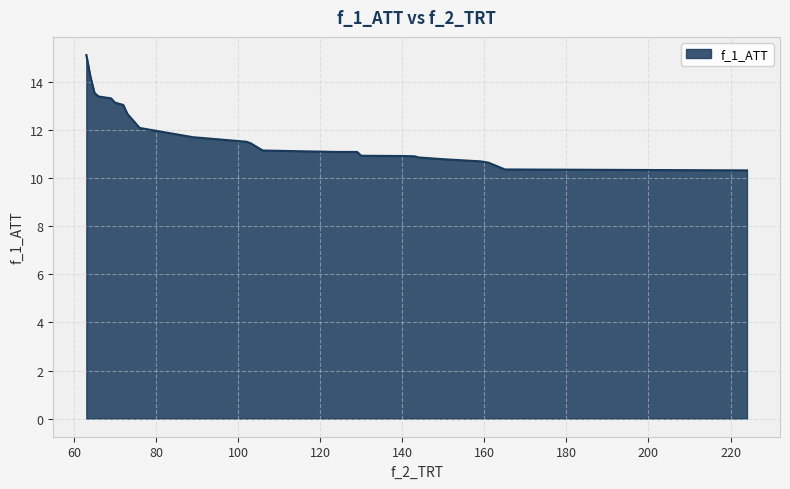

What is the smallest value displayed?

10.3